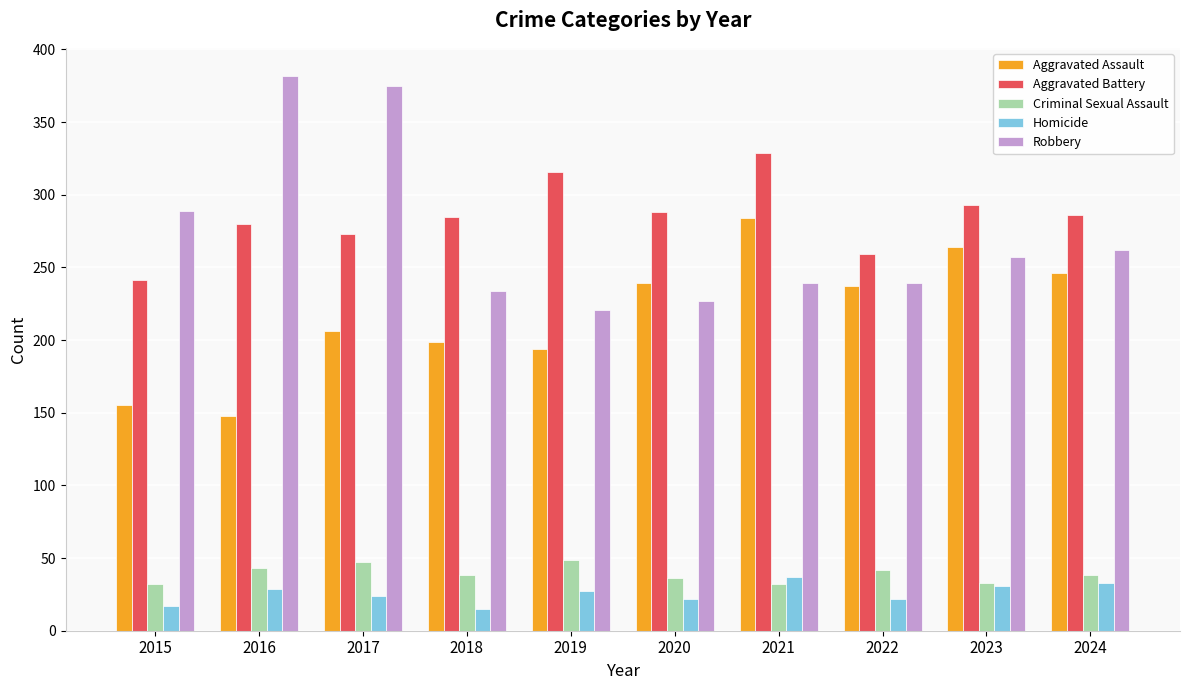

What is the value of the Aggravated Battery bar at the 4th from the left?

285